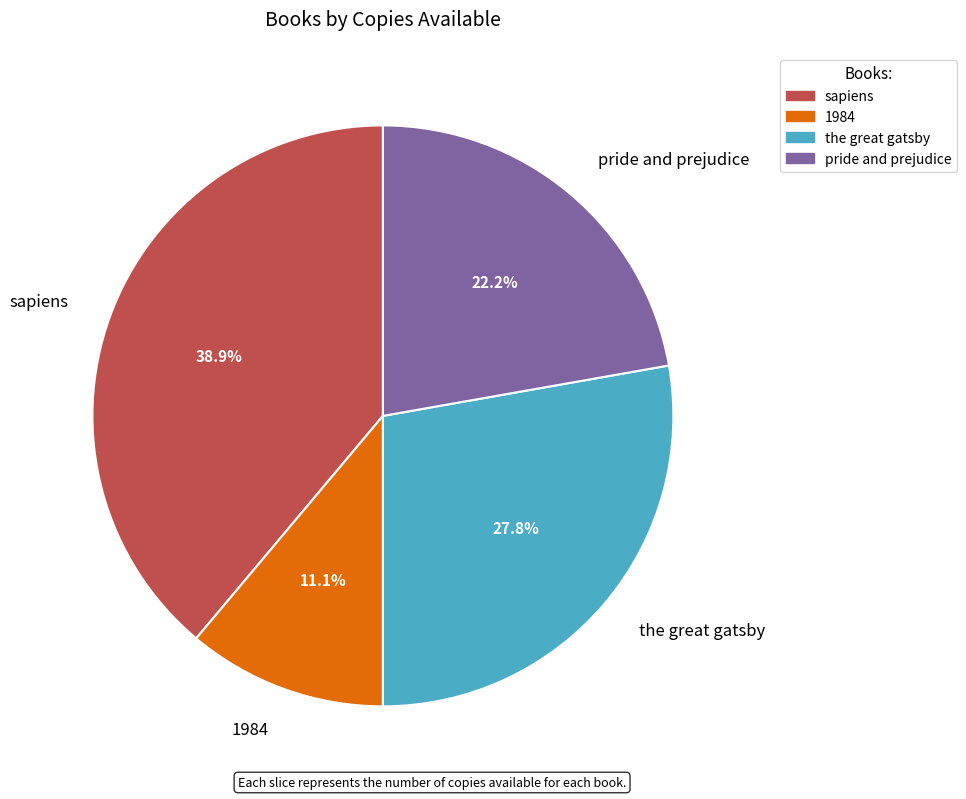

Does any single category account for the majority?

No